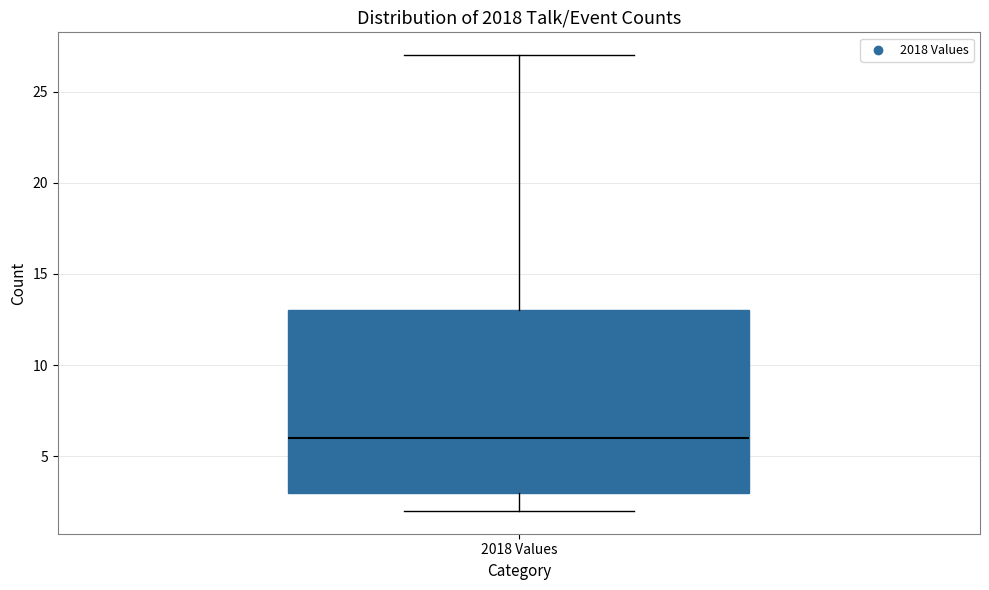

Transcribe this box plot: give where the median line is, the range the box spans, and where the two whiskers end, as read against the y-axis. The values are not printed on the chart, so give them approximately, as read against the axis.

median 6, box 3 to 13, whiskers 2 to 27